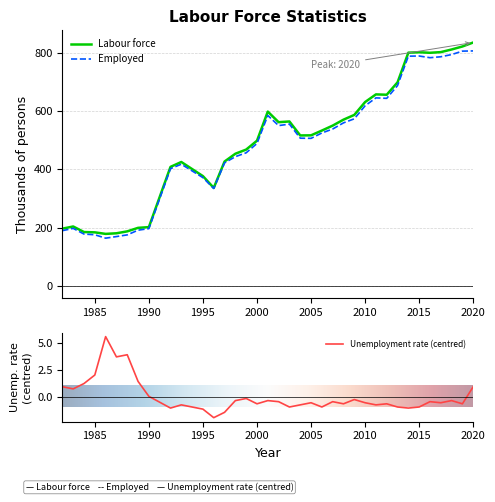

What is the value of the Labour force point at the 16th from the left?

468.1